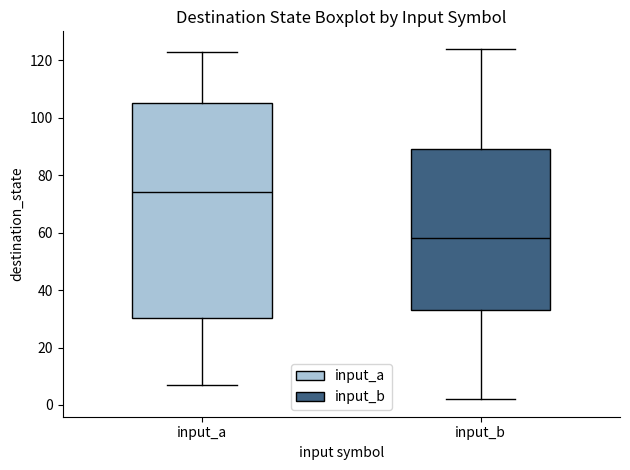

Reading left to right, transcribe this box plot: for each box, give where its median line is, the range the box spans, and where its two whiskers end, as read against the y-axis. The values are not printed on the chart, so give them approximately, as read against the axis.

input_a: median 74, box 30 to 106, whiskers 8 to 124
input_b: median 58, box 34 to 90, whiskers 2 to 124